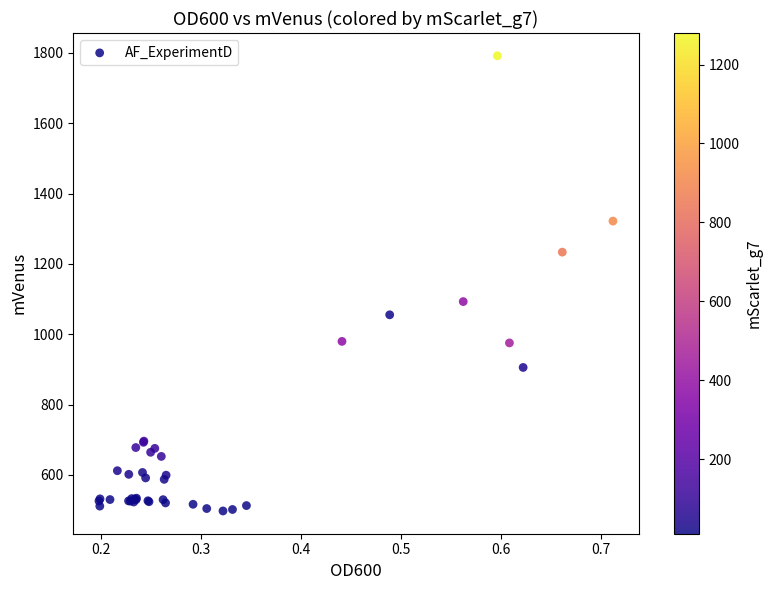

What Y value in the scatter plot is closest to 1144?

1093.0